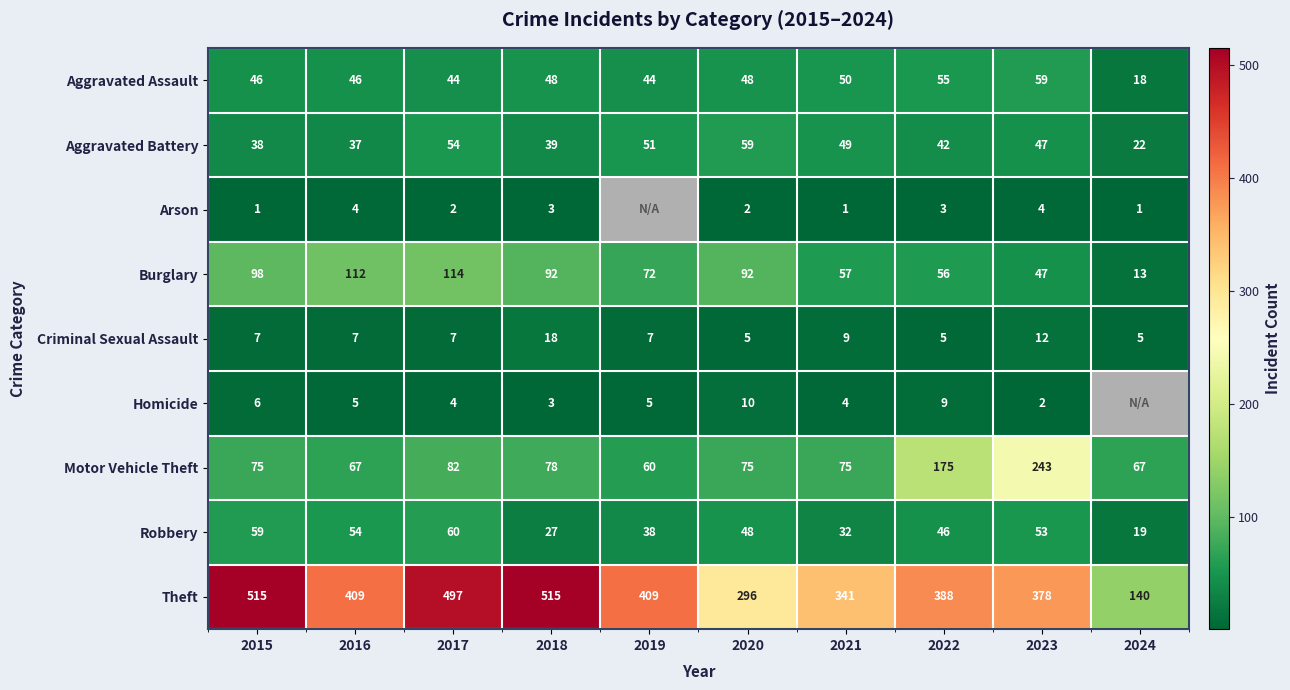

The value of Aggravated Assault at 2021 is 76. True or false?

False